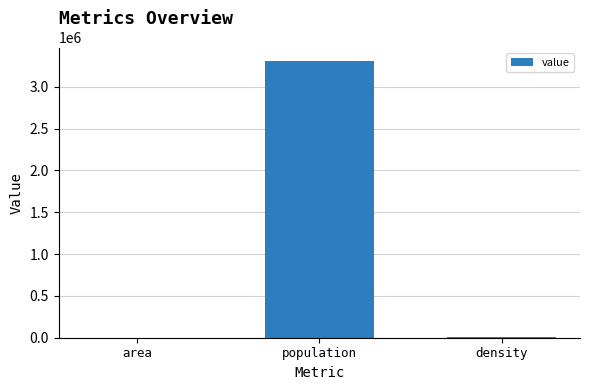

The value at population is 1611519.9. True or false?

False